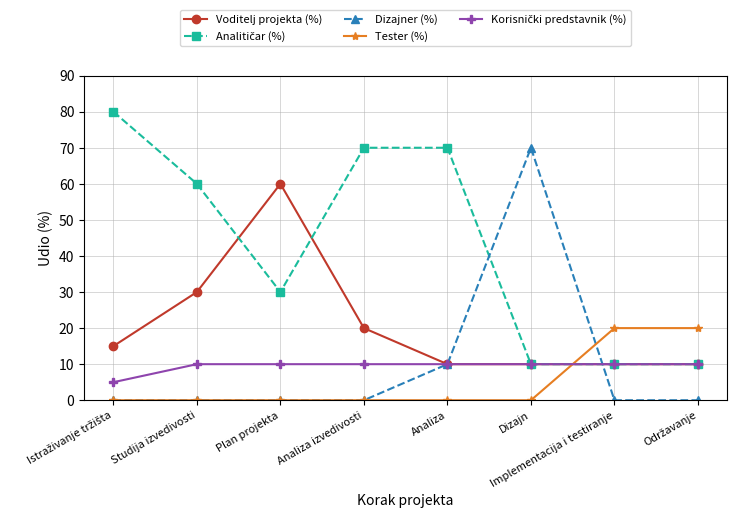

What is the total value across all series at Implementacija i testiranje?

50